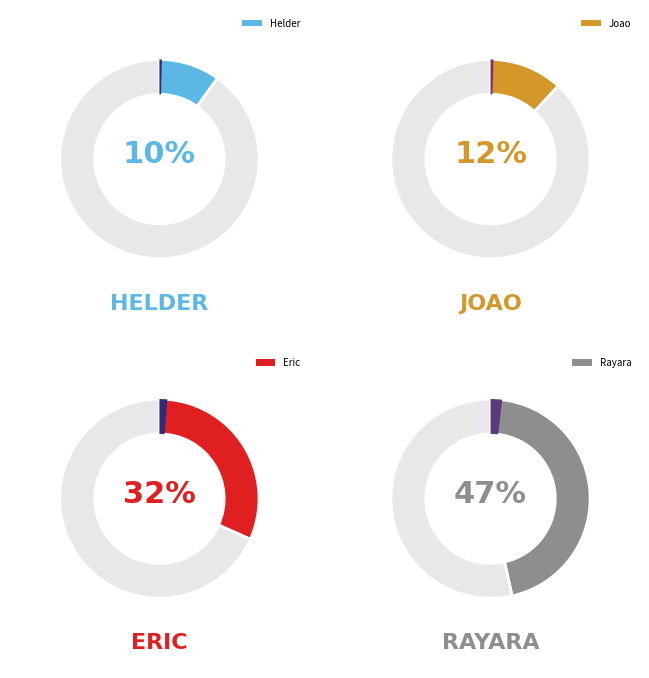

What percentage do Eric and Helder together represent?

41.6%